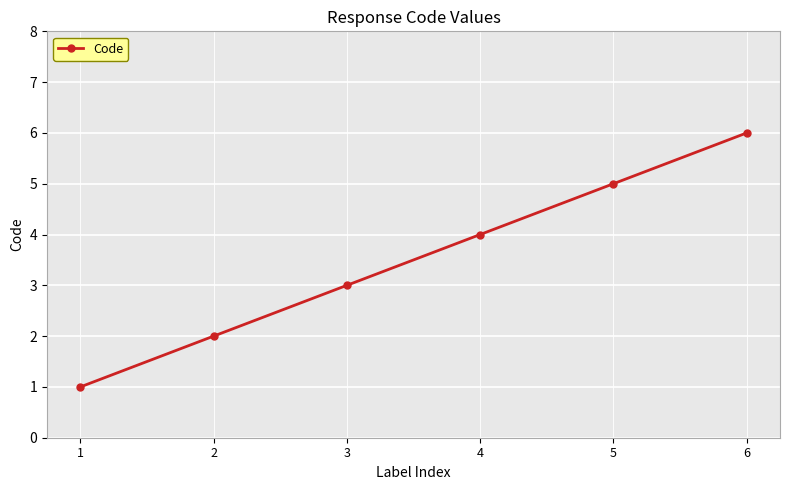

At which category does the chart reach its peak across all series?

6